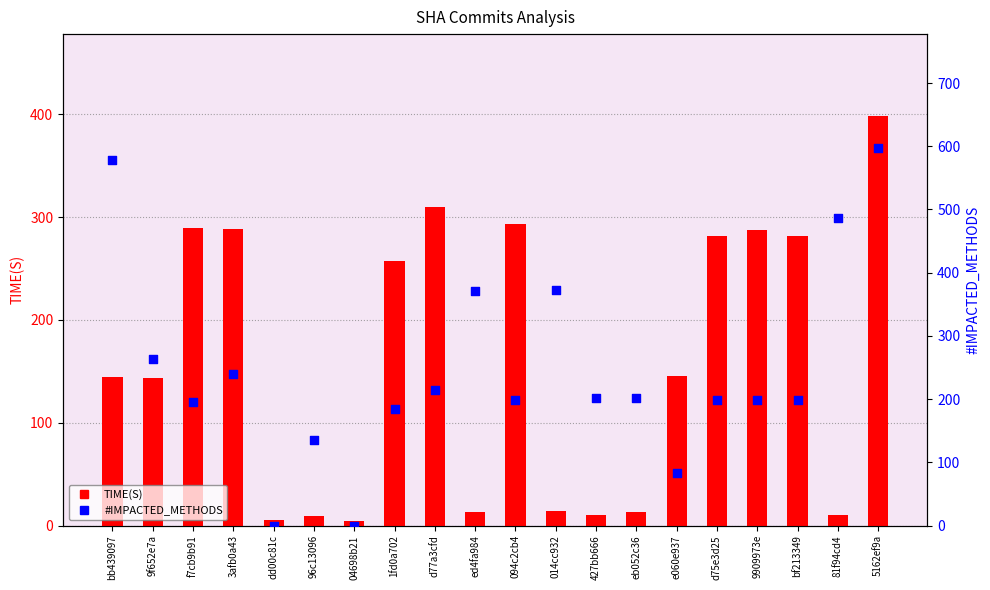

At how many categories does at least one series exceed 345?

5